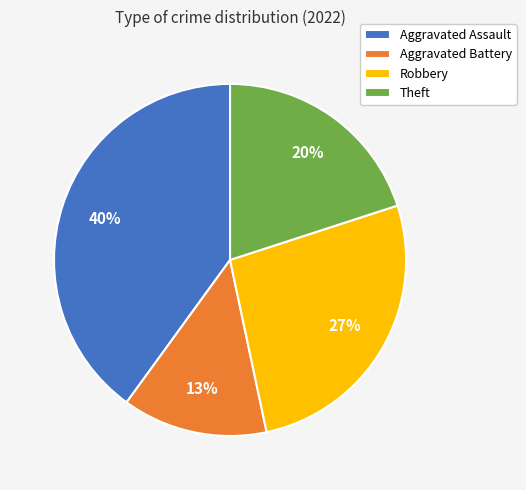

How many segments does this pie chart have?

4